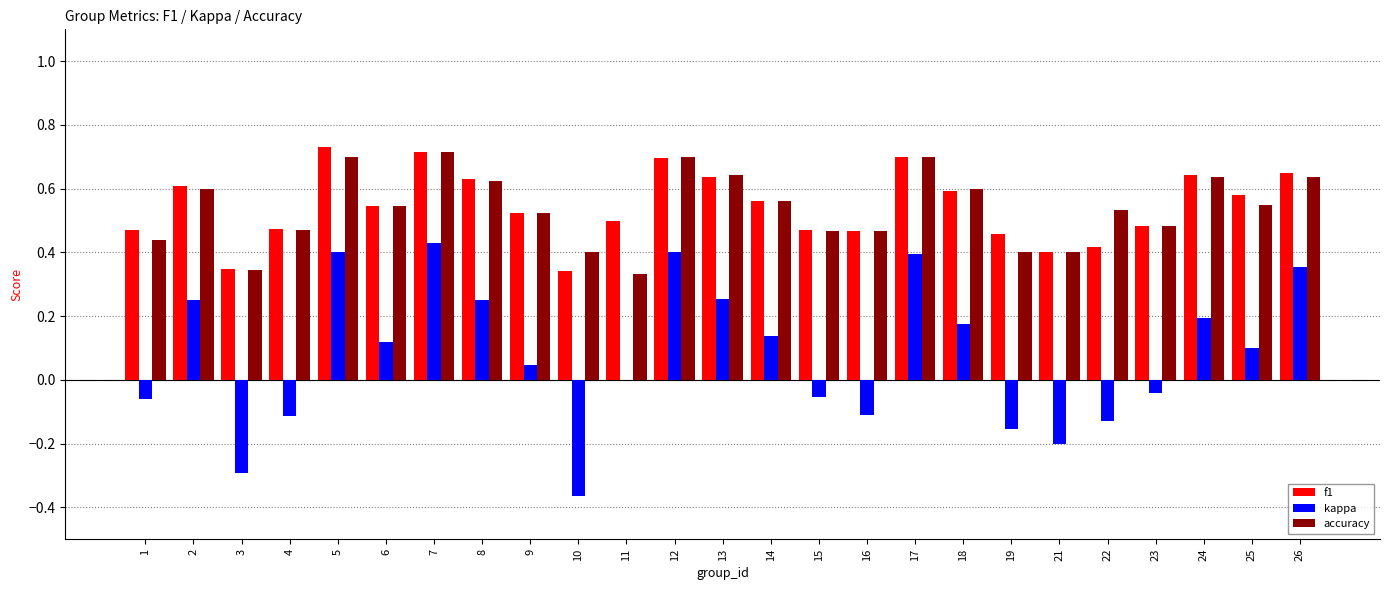

True or false: accuracy has a value of 0.5 at 16.

True